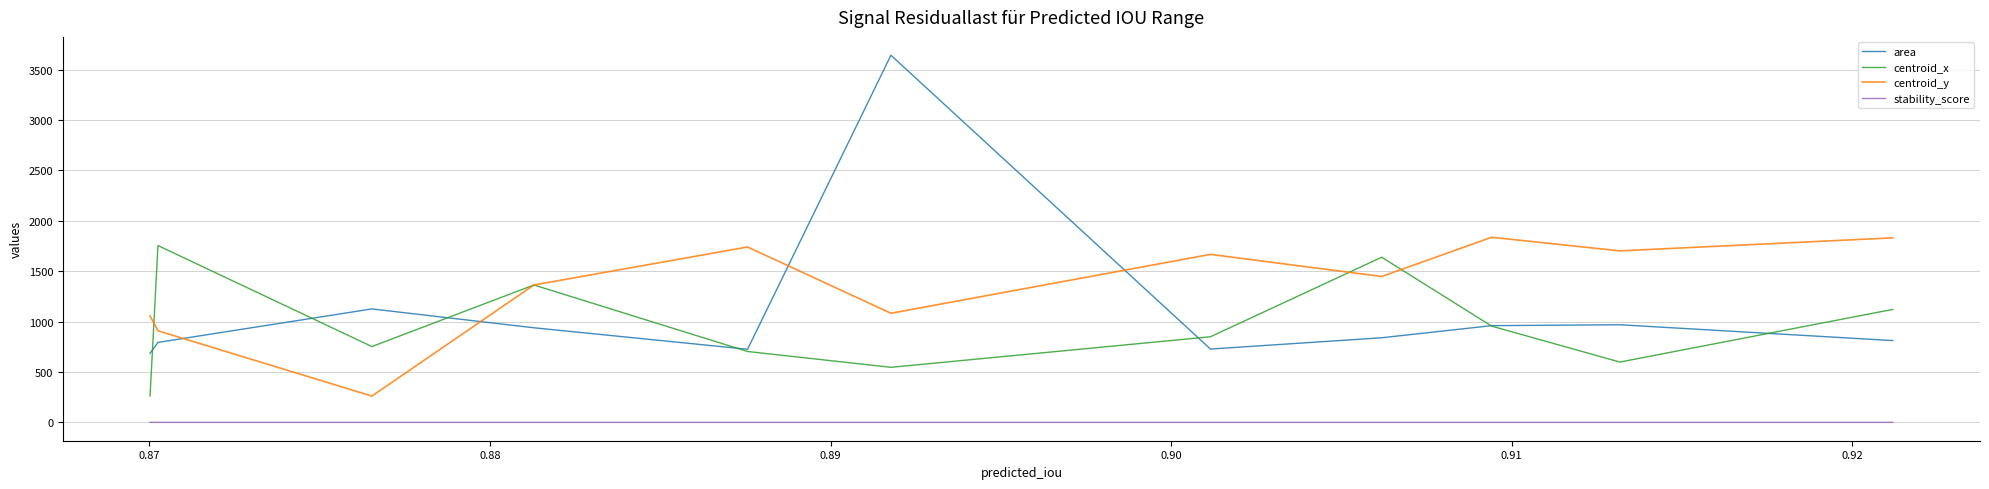

True or false: stability_score has more than 0 points higher than both neighbors.

True